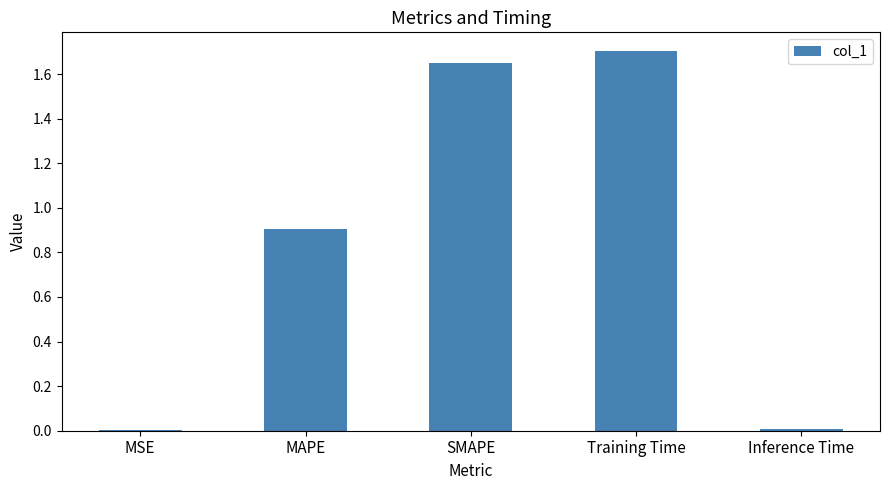

What is the sum of all values?

4.3